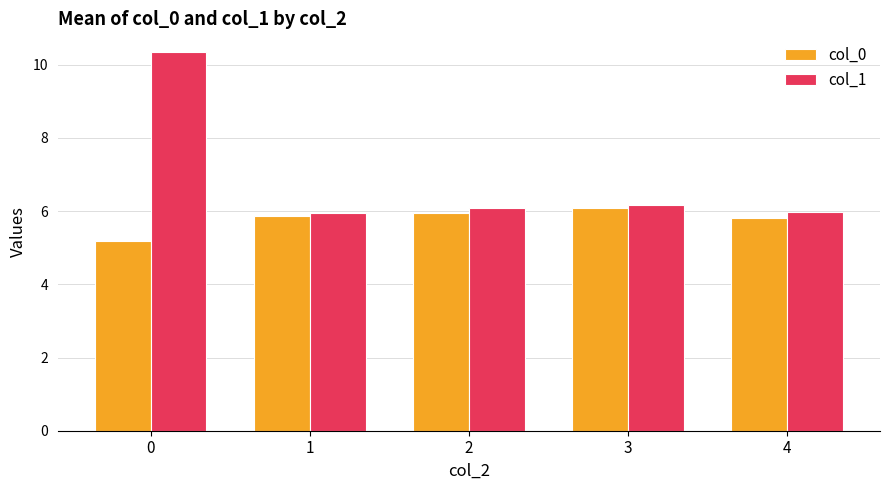

Between 1 and 3, which series saw the biggest shift?

col_0